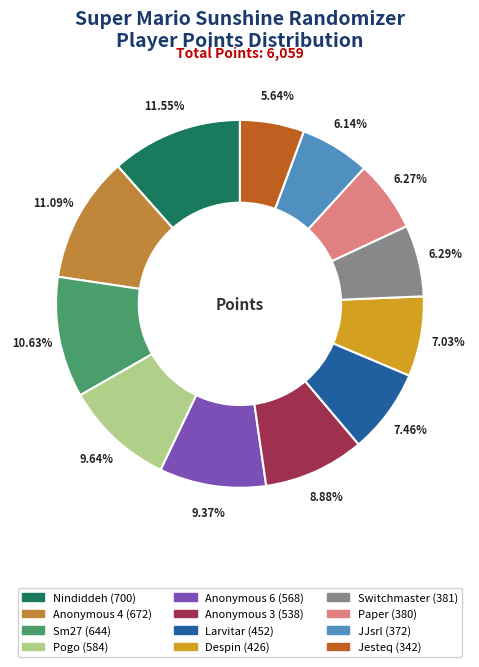

What is the total percentage of Despin and JJsrl?

13.2%